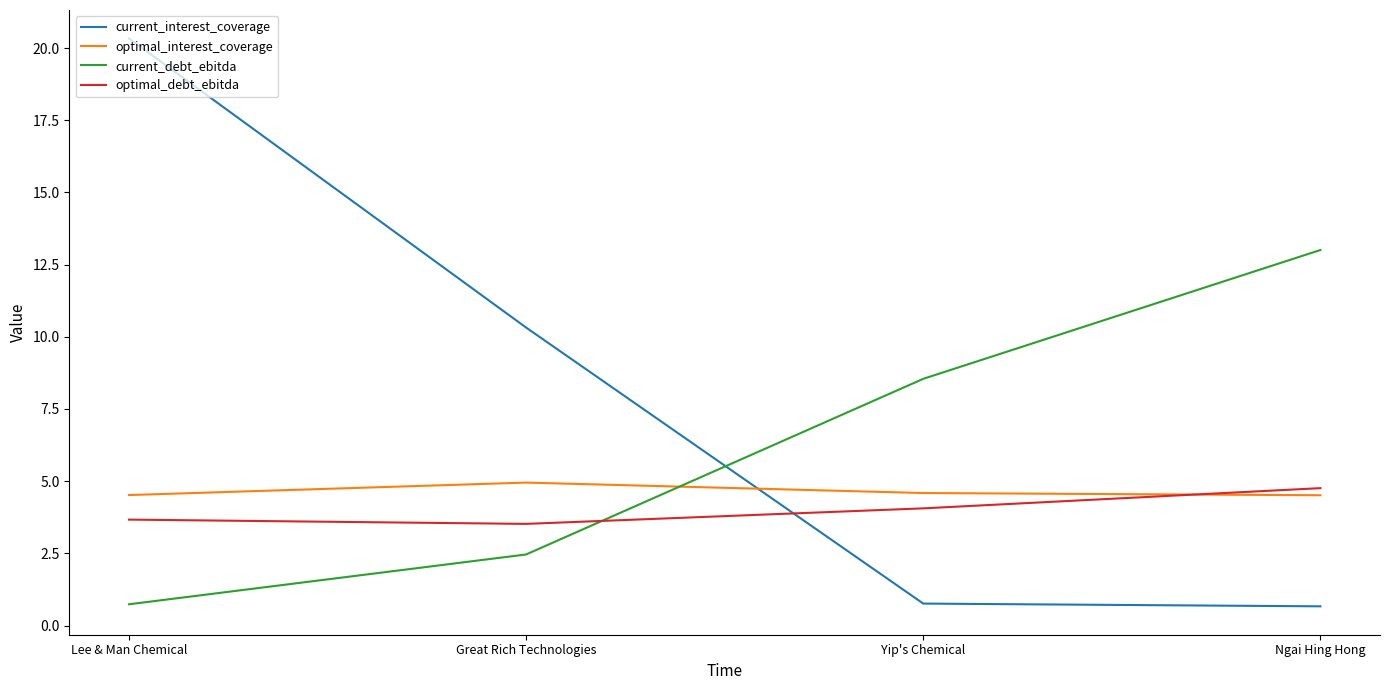

What is the difference between the highest and lowest values at Yip's Chemical?

7.8